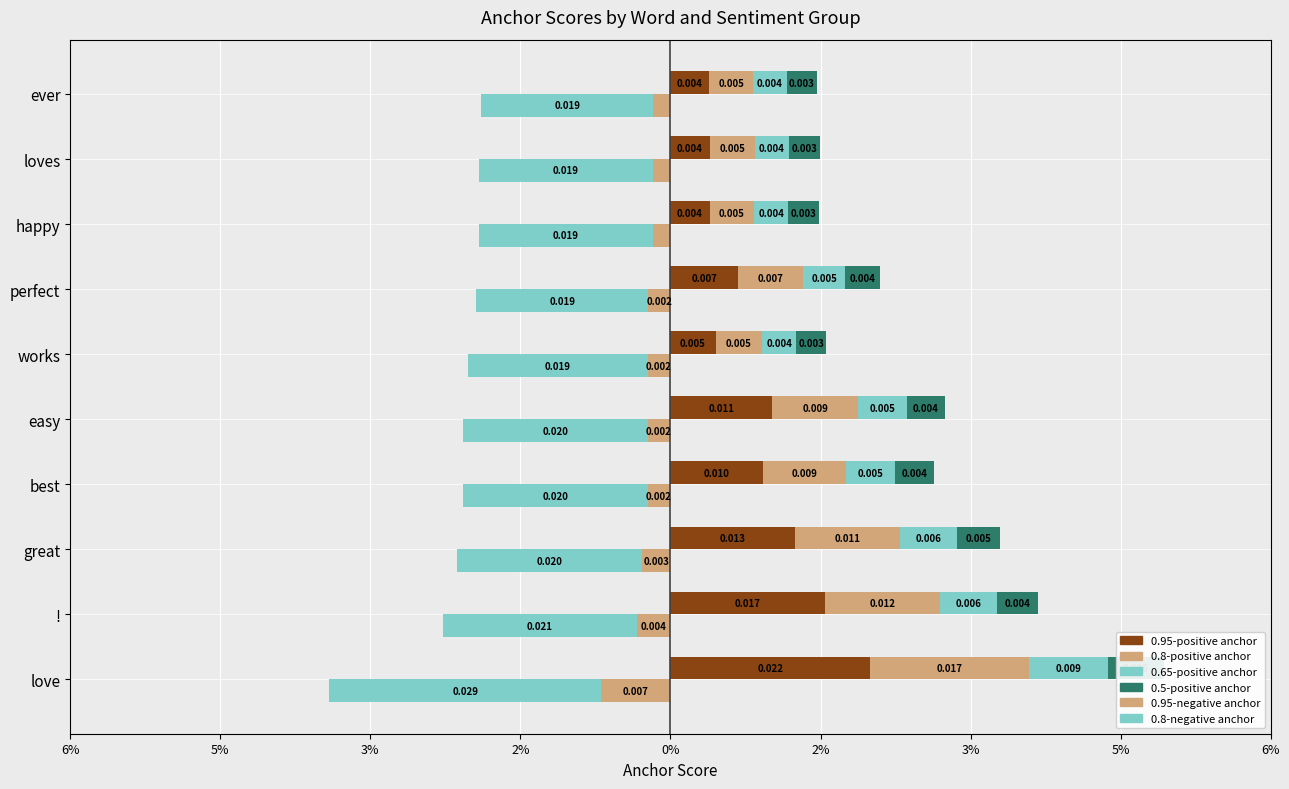

The value of 0.65-positive anchor at loves is 0.0. True or false?

True